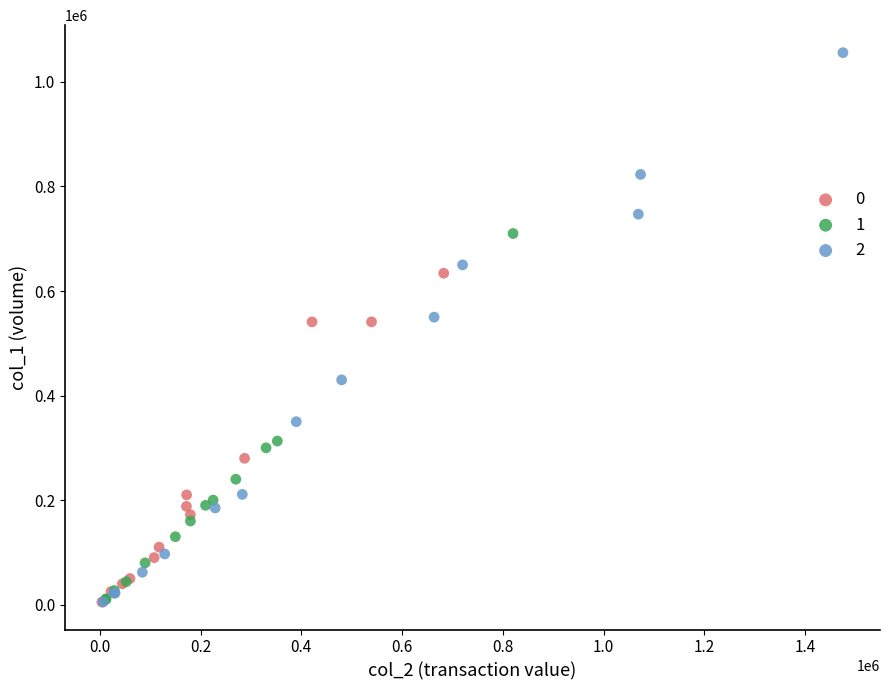

What are all the series names shown in the legend?

0, 1, 2